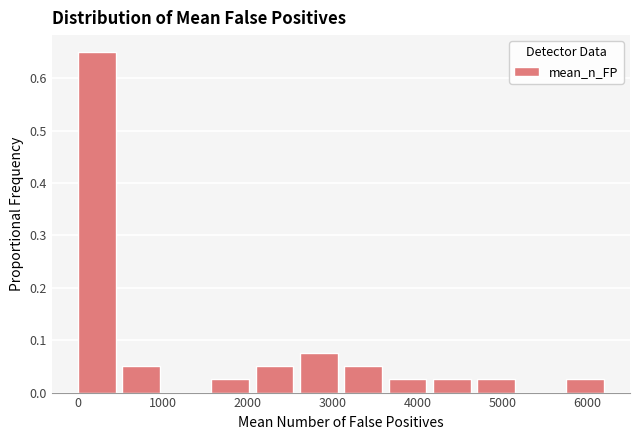

Over which range of the x-axis is the bar tallest?

0 to 500